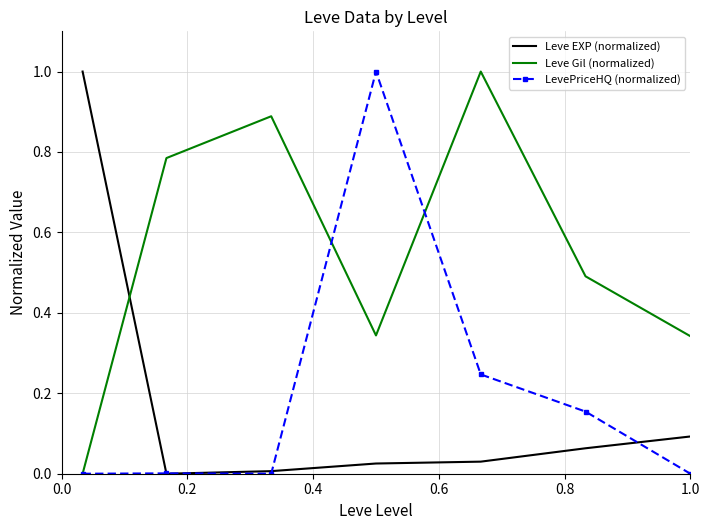

Count the number of categories in the chart.

7